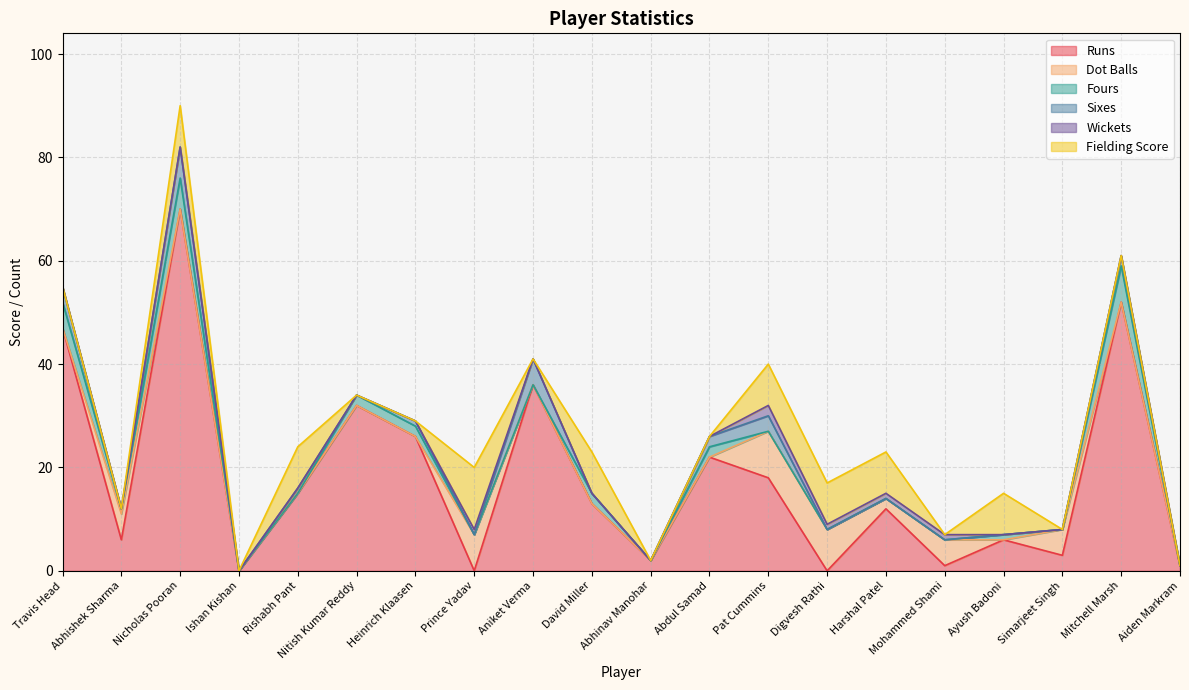

How many interior local peaks does the Fielding Score series have?

5